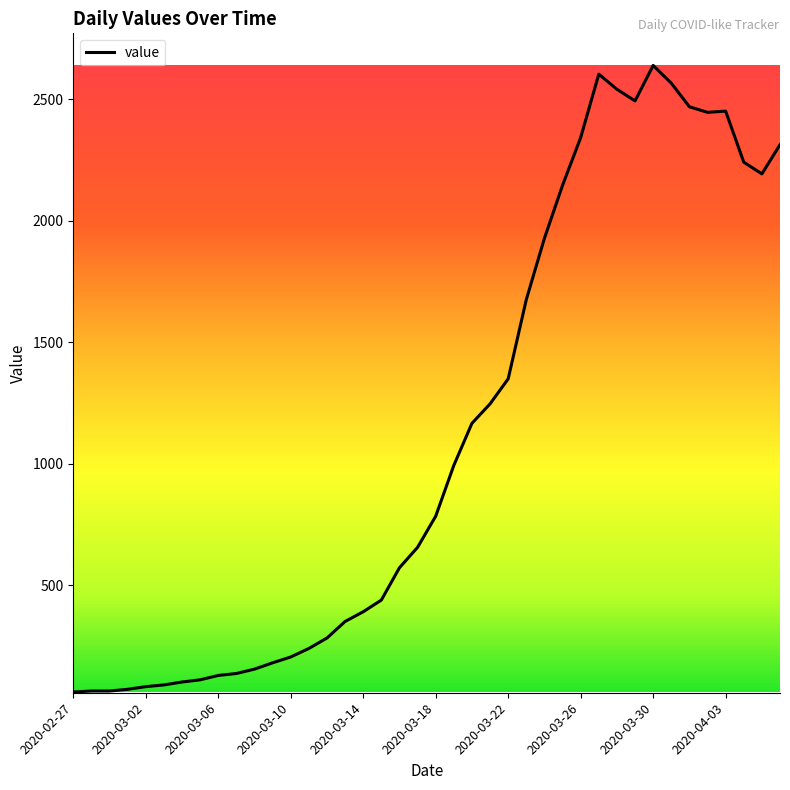

What is the smallest value displayed?

62